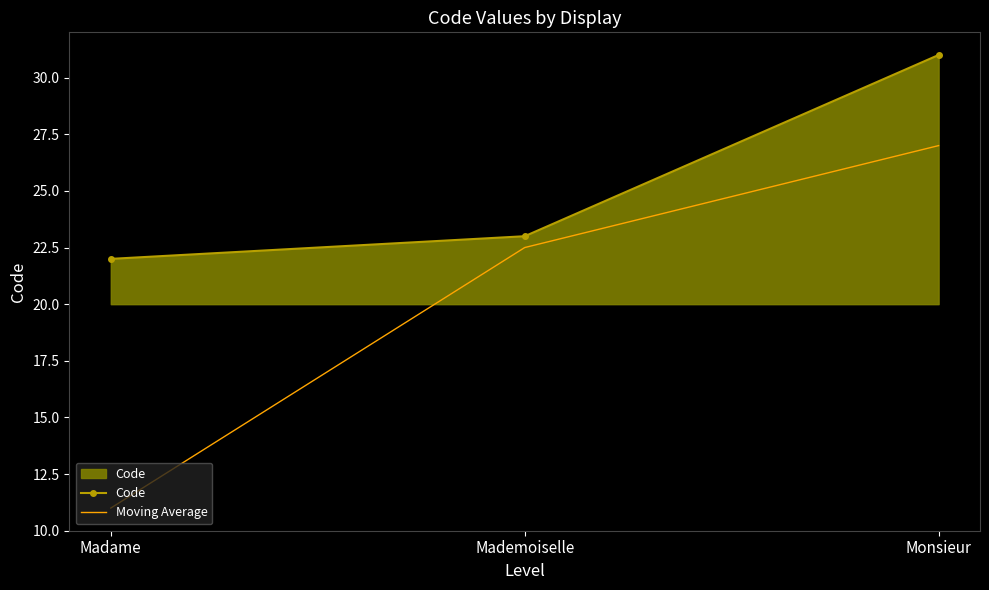

Which series has the largest total across all categories?

Code